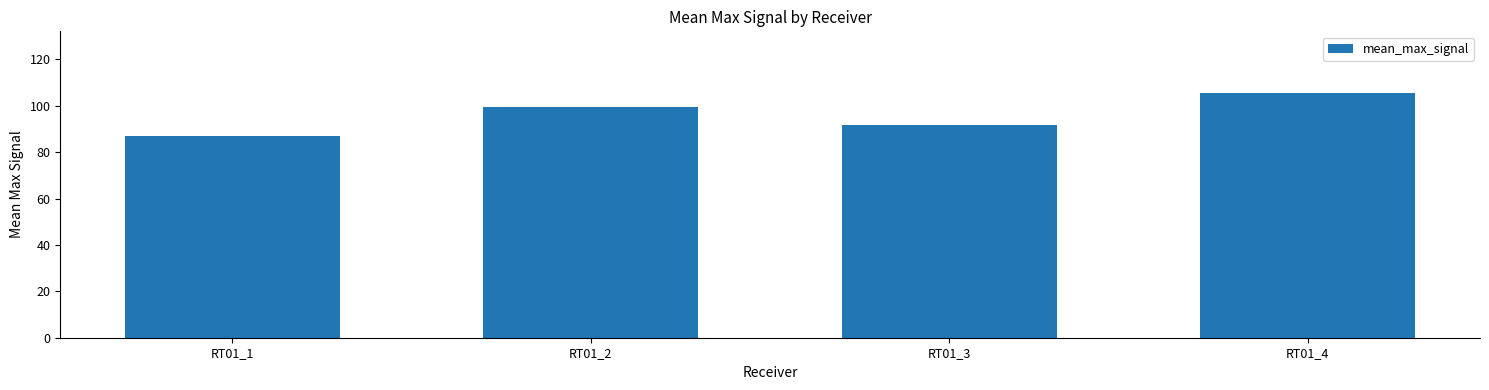

List the labels in order of value, largest first.

RT01_4, RT01_2, RT01_3, RT01_1